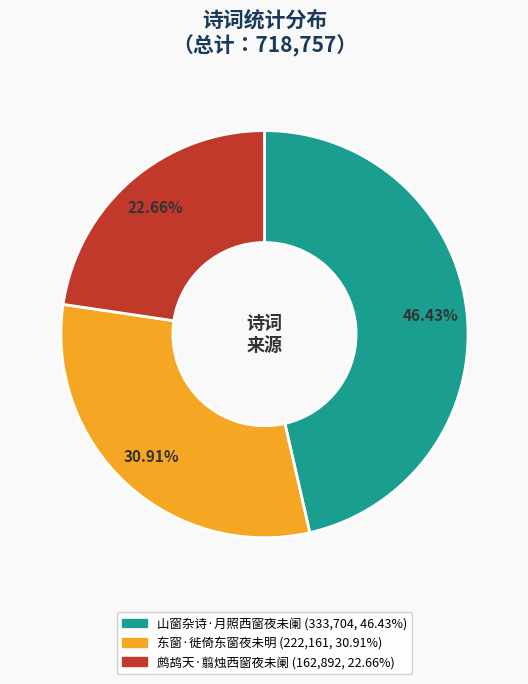

To the nearest percent, what is the difference between the largest and smallest slice percentages?

24%